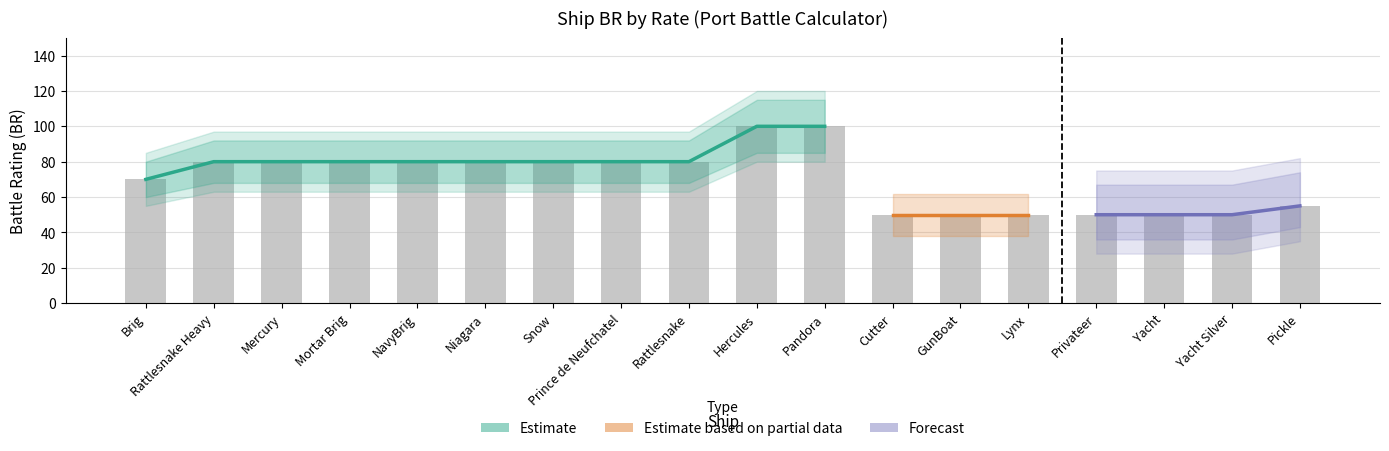

Are the bars horizontal?

No